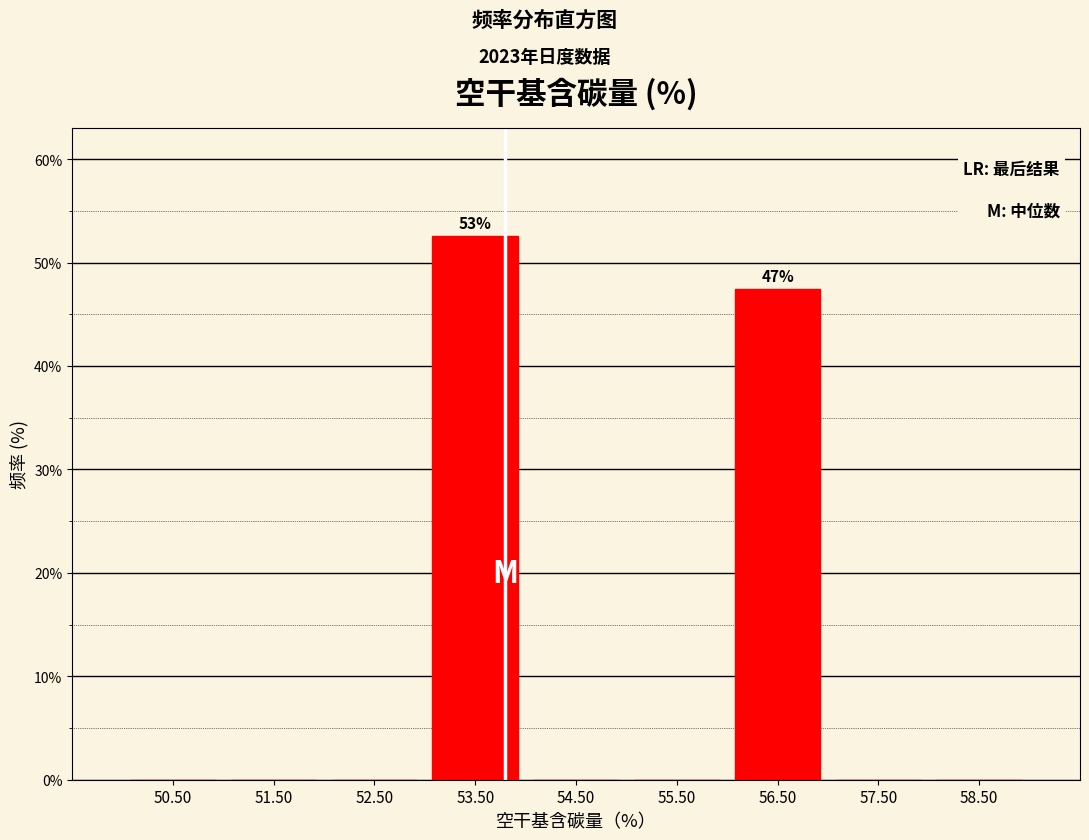

Over which range of the x-axis is the bar tallest?

53 to 54